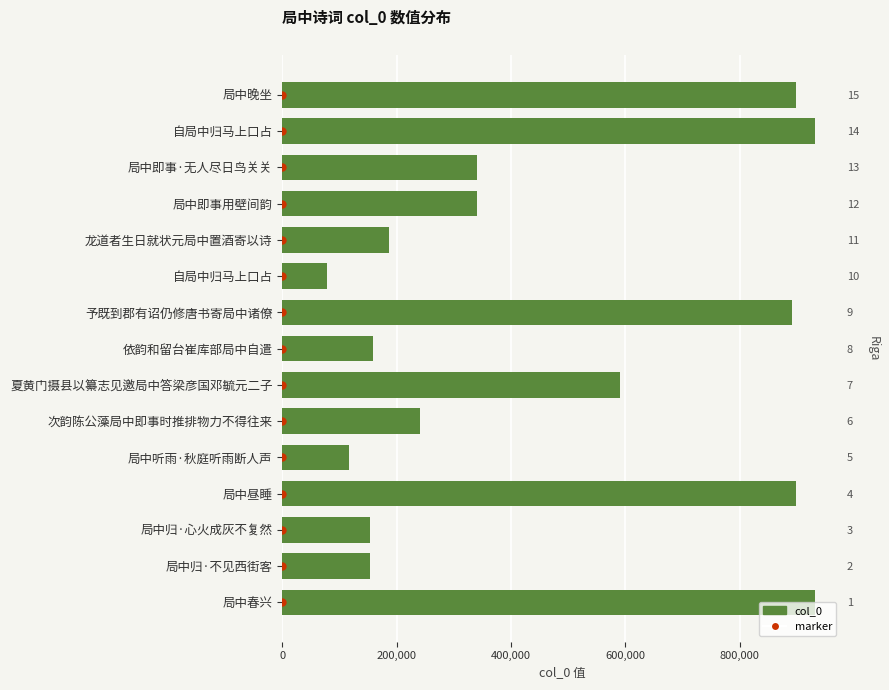

At how many categories does at least one series exceed 821973?

5